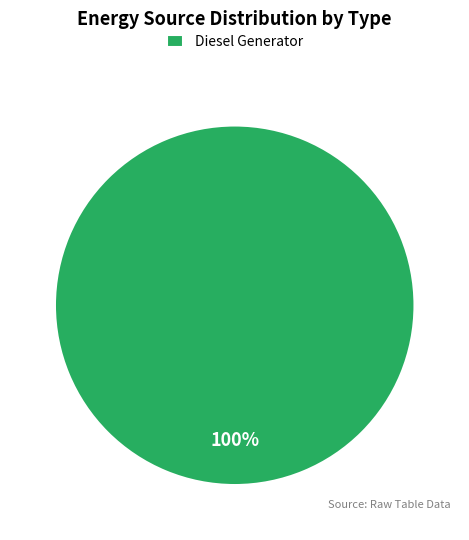

Rank the categories by value from highest to lowest.

Diesel Generator